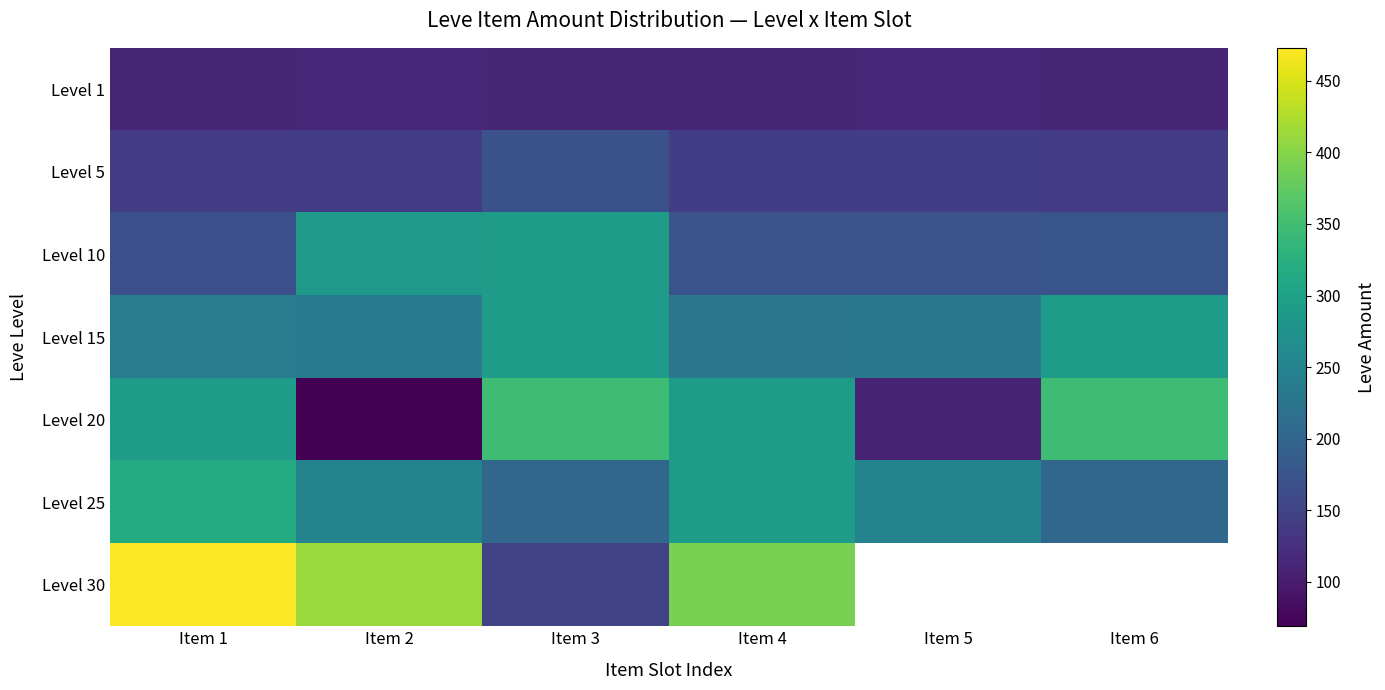

Rank the categories by Level 1 value from highest to lowest.

Item 5, Item 2, Item 3, Item 6, Item 1, Item 4